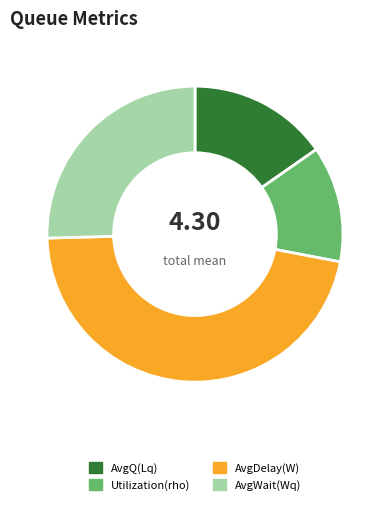

True or false: Utilization(rho) accounts for 20% of the total.

False